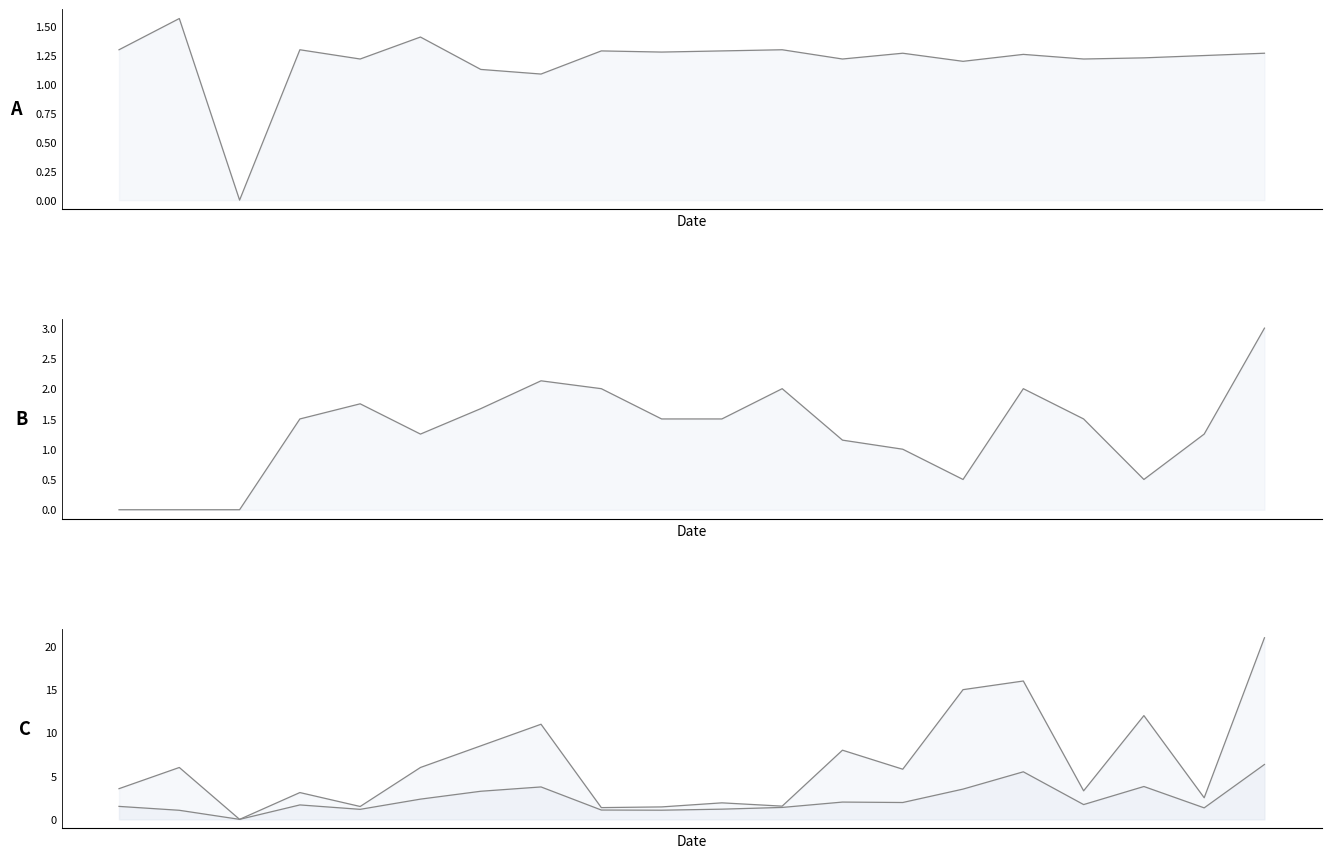

At which category does Odd_Corners_A line reach its first local peak?

1